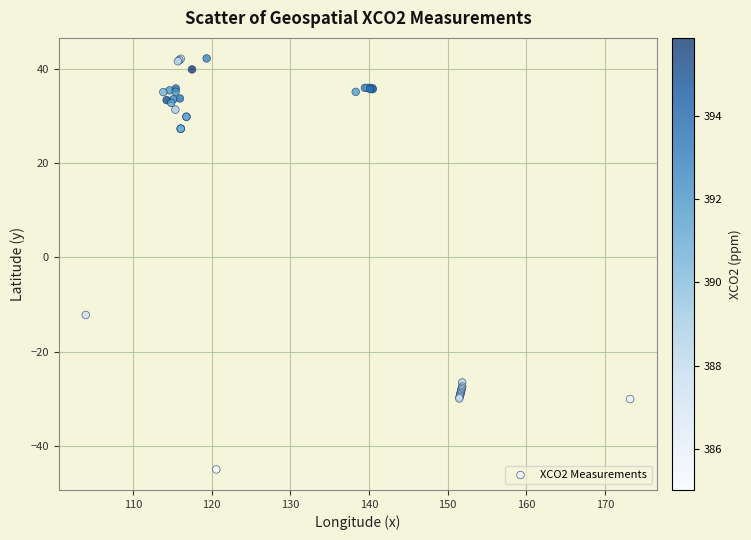

What Y value in the scatter plot is closest to -1?

-12.2